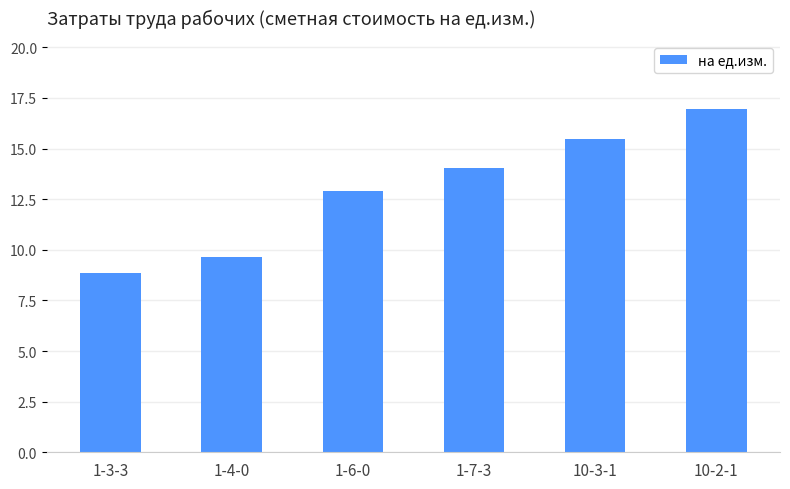

Approximately how many times larger is the value at 10-3-1 compared to 1-3-3?

1.7